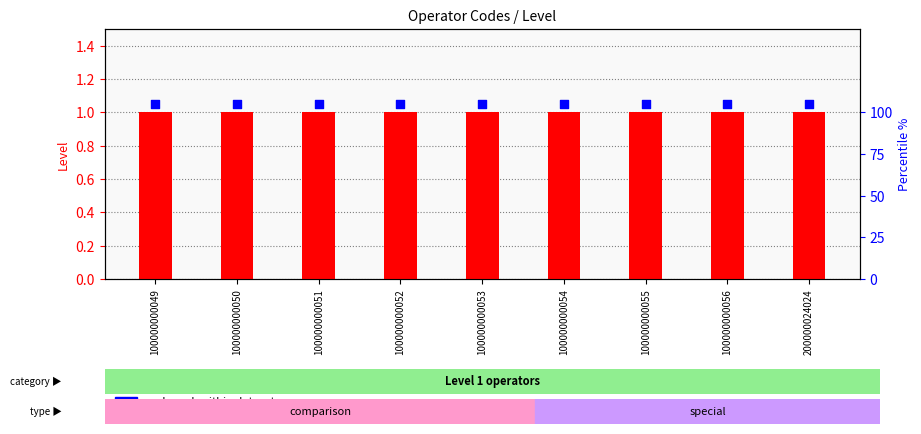

Which series has the largest total across all categories?

code rank within dataset